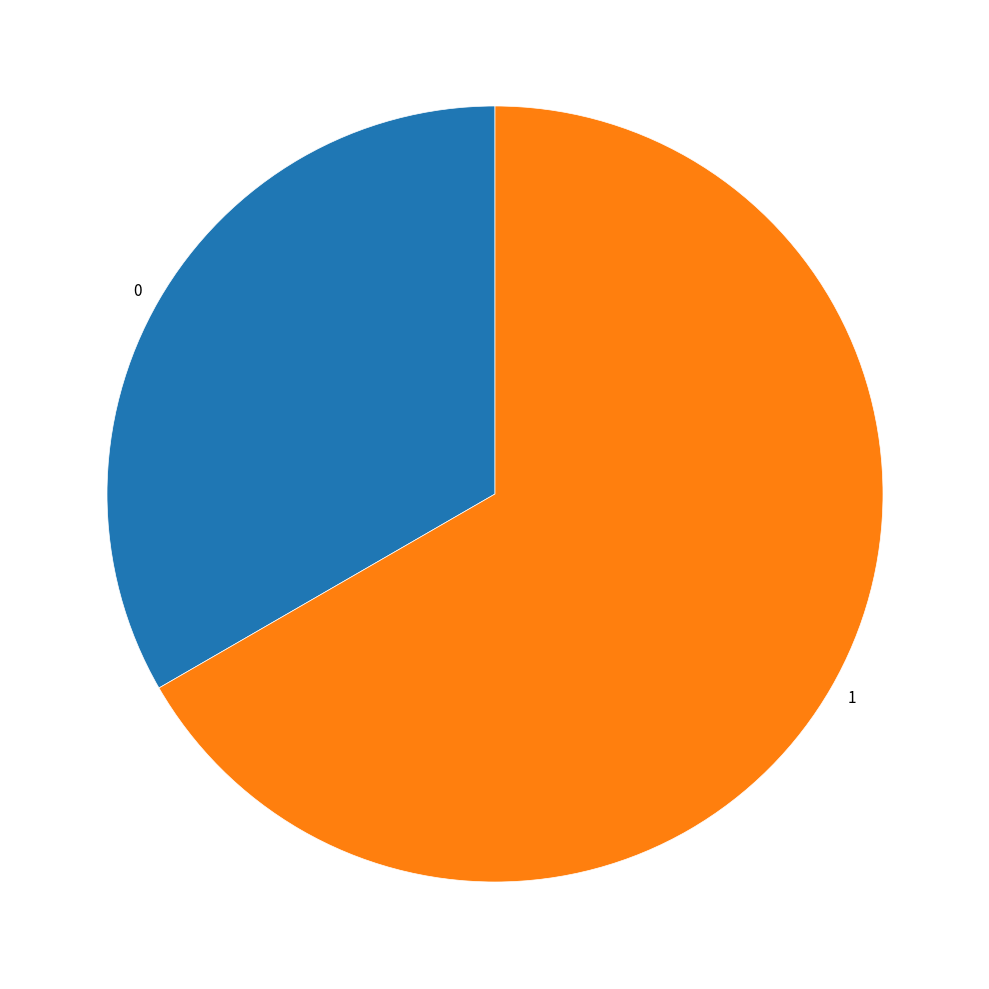

What is the largest slice in the pie chart?

1